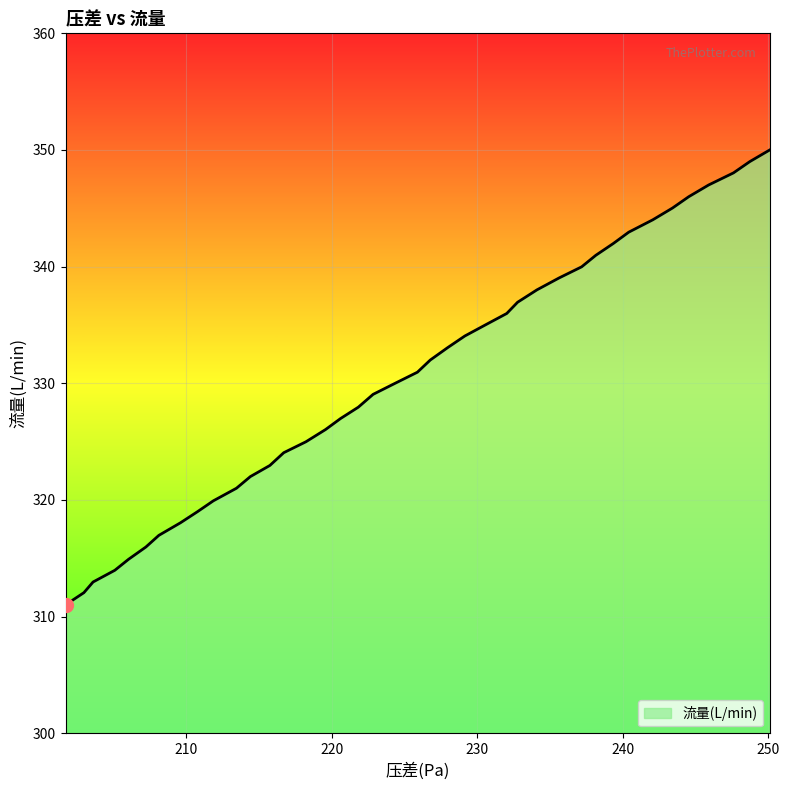

What is the difference between the maximum and minimum values?

39.0